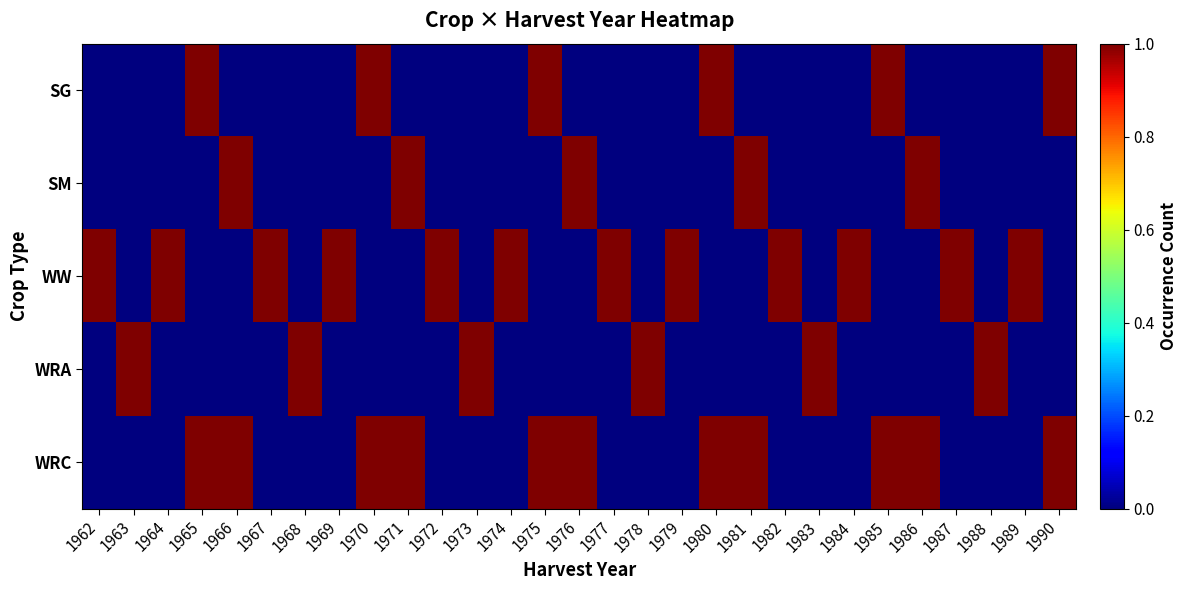

Reading left to right, extract all data points from this chart.

SG: 1962=0	1963=0	1964=0	1965=1	1966=0	1967=0	1968=0	1969=0	1970=1	1971=0	1972=0	1973=0	1974=0	1975=1	1976=0	1977=0	1978=0	1979=0	1980=1	1981=0	1982=0	1983=0	1984=0	1985=1	1986=0	1987=0	1988=0	1989=0	1990=1
SM: 1962=0	1963=0	1964=0	1965=0	1966=1	1967=0	1968=0	1969=0	1970=0	1971=1	1972=0	1973=0	1974=0	1975=0	1976=1	1977=0	1978=0	1979=0	1980=0	1981=1	1982=0	1983=0	1984=0	1985=0	1986=1	1987=0	1988=0	1989=0	1990=0
WW: 1962=1	1963=0	1964=1	1965=0	1966=0	1967=1	1968=0	1969=1	1970=0	1971=0	1972=1	1973=0	1974=1	1975=0	1976=0	1977=1	1978=0	1979=1	1980=0	1981=0	1982=1	1983=0	1984=1	1985=0	1986=0	1987=1	1988=0	1989=1	1990=0
WRA: 1962=0	1963=1	1964=0	1965=0	1966=0	1967=0	1968=1	1969=0	1970=0	1971=0	1972=0	1973=1	1974=0	1975=0	1976=0	1977=0	1978=1	1979=0	1980=0	1981=0	1982=0	1983=1	1984=0	1985=0	1986=0	1987=0	1988=1	1989=0	1990=0
WRC: 1962=0	1963=0	1964=0	1965=1	1966=1	1967=0	1968=0	1969=0	1970=1	1971=1	1972=0	1973=0	1974=0	1975=1	1976=1	1977=0	1978=0	1979=0	1980=1	1981=1	1982=0	1983=0	1984=0	1985=1	1986=1	1987=0	1988=0	1989=0	1990=1